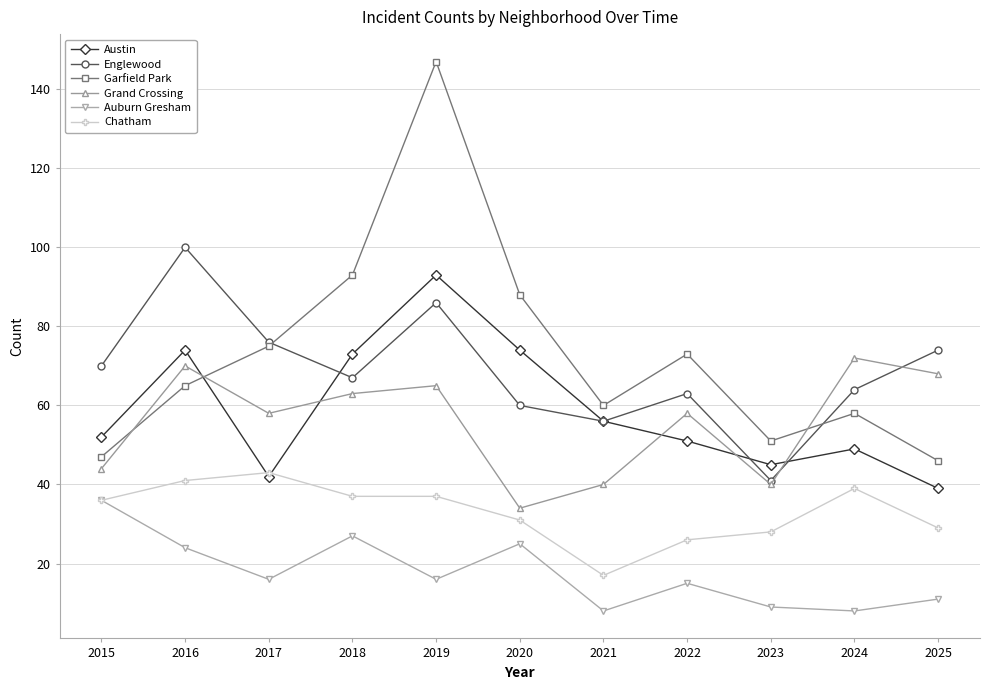

Which series changed the most between 2015 and 2023?

Englewood